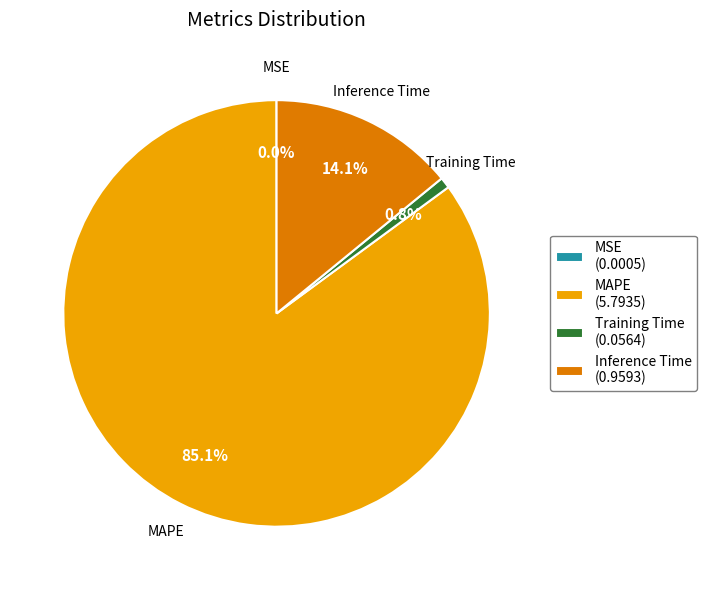

Between MAPE and Inference Time, which is larger?

MAPE